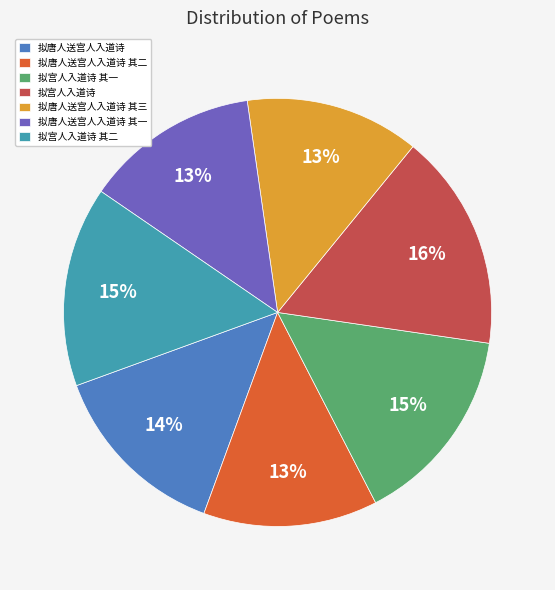

Does any single category account for the majority?

No